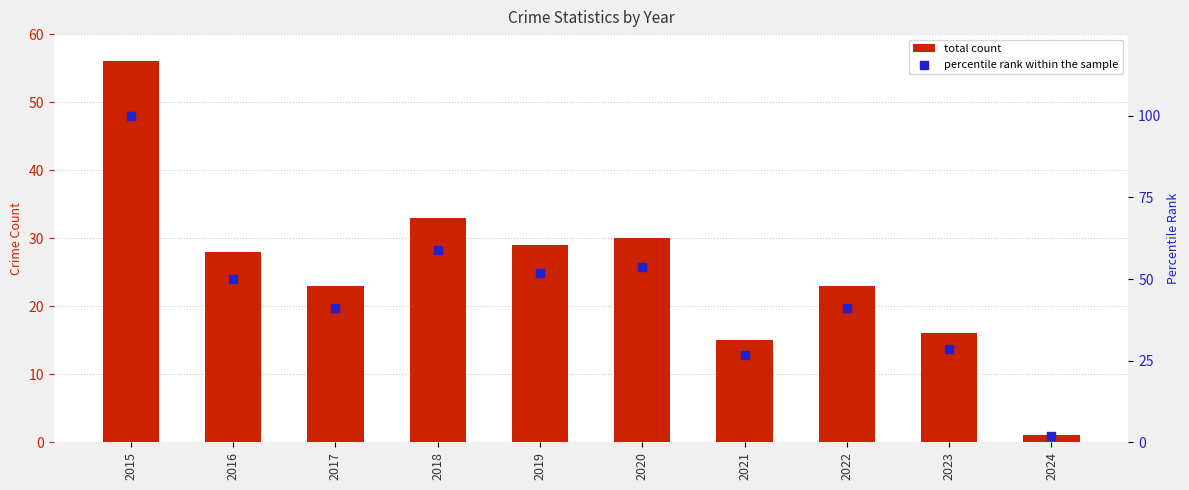

Which series has the largest Y range (max minus min)?

percentile rank within the sample